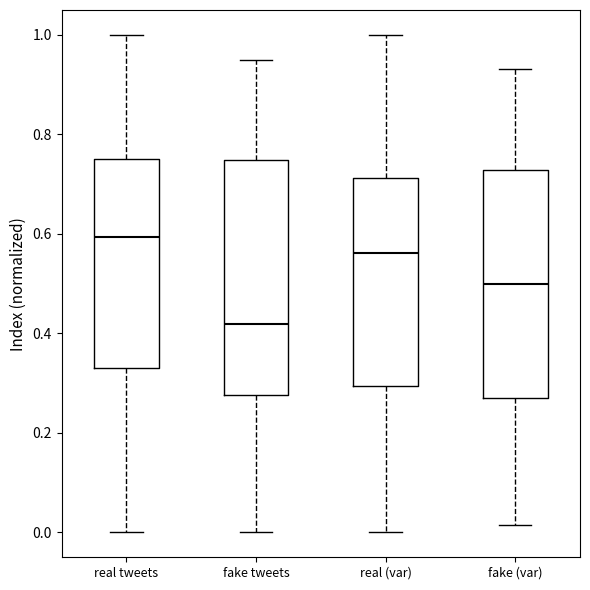

Where is the upper edge of the box for fake (var) on the y-axis? The values are not printed on the chart, so give them approximately, as read against the axis.

0.72